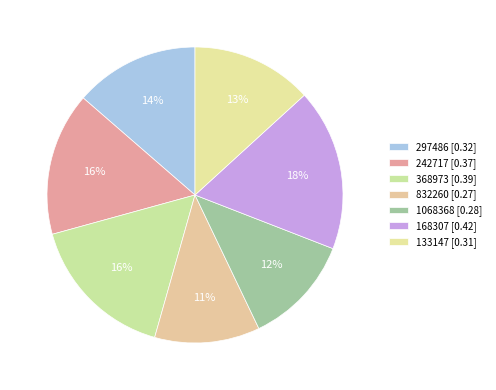

The 368973 slice represents 16% of the pie. True or false?

True